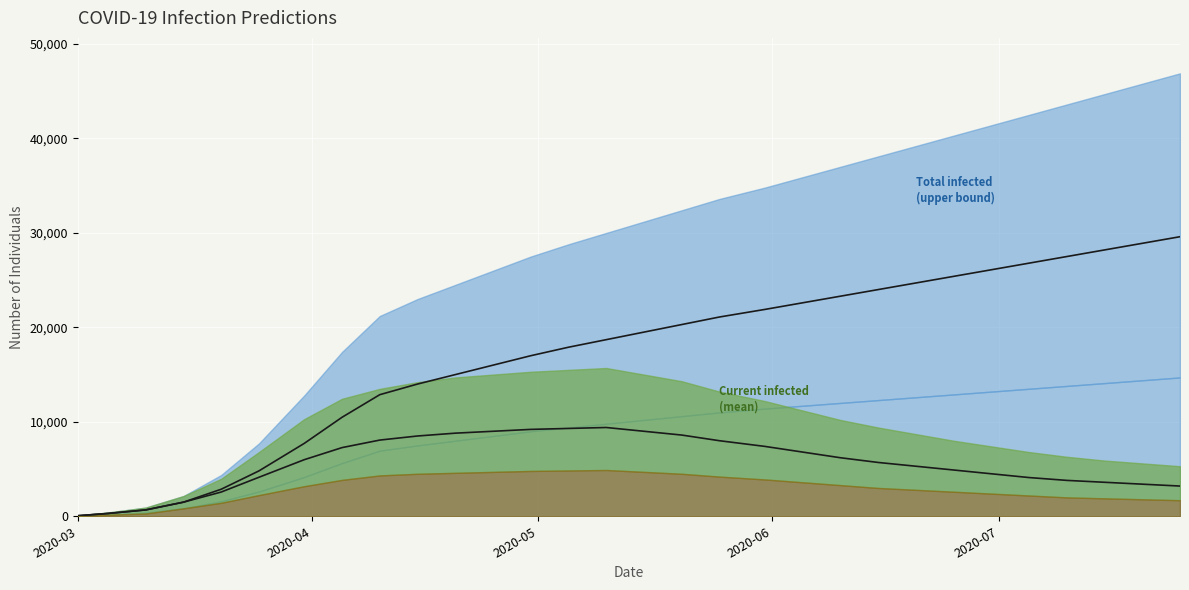

At which label does predicted_current_infected_mean reach its minimum?

2020-03